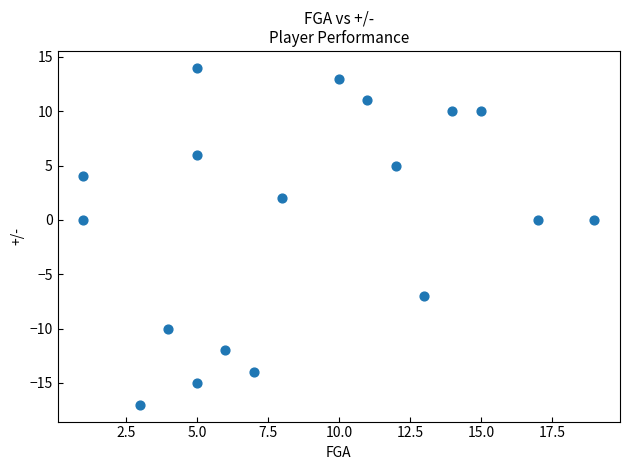

What is the range of Y values (max minus min)?

31